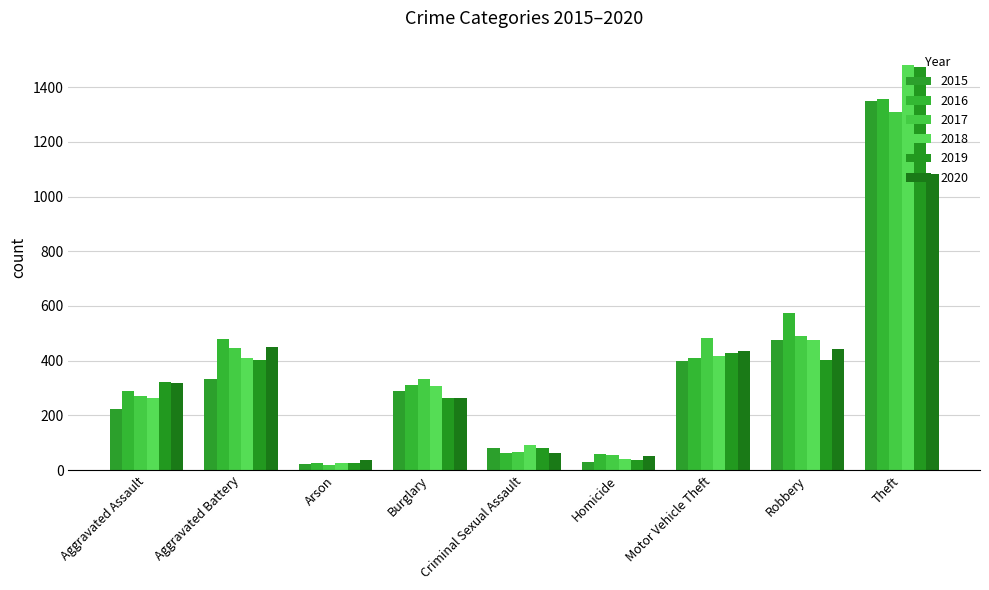

How many bars are there in each group?

6